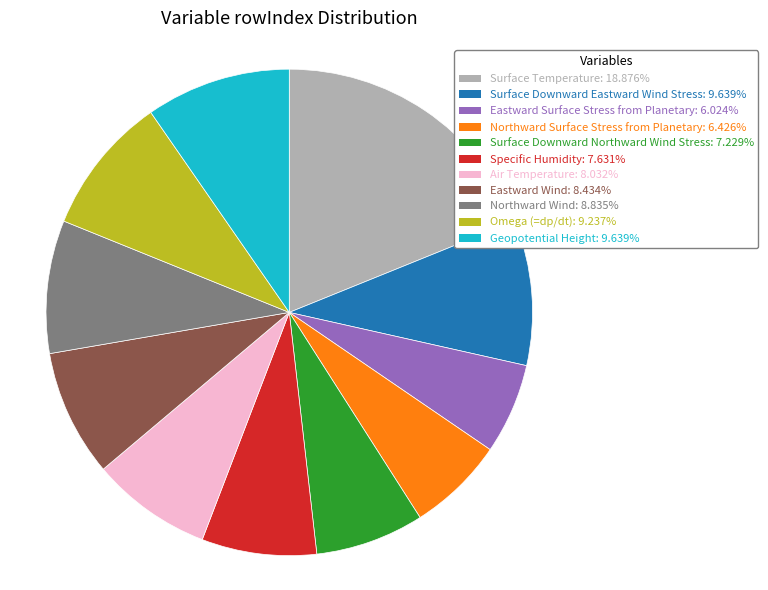

Is Air Temperature the majority of the pie?

No